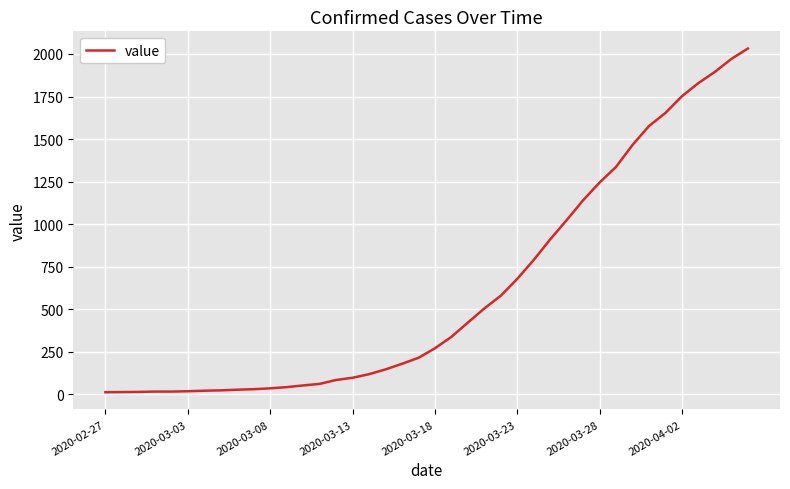

What is the maximum value shown in the chart?

2032